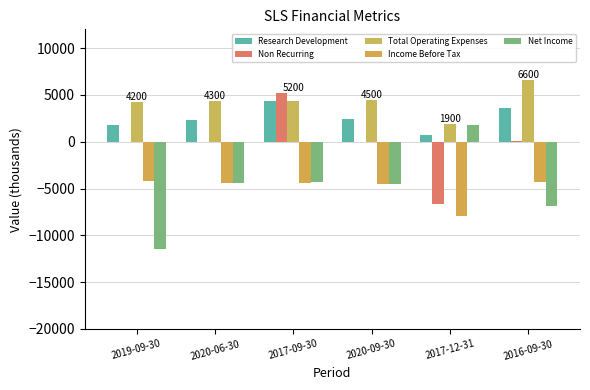

At which label does Income Before Tax reach its peak?

2019-09-30